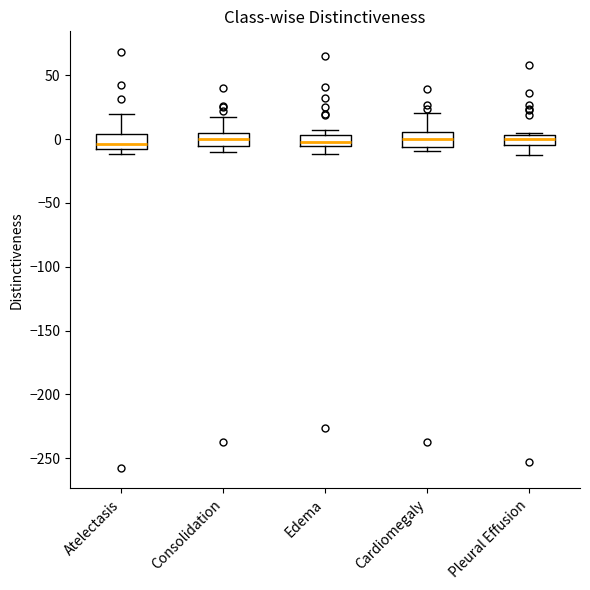

Reading left to right, read every box against the y-axis: the position of its median line, the range the box covers, and the ends of its whiskers. The values are not printed on the chart, so give them approximately, as read against the axis.

Atelectasis: median -5, box -10 to 5, whiskers -10 (just below the box's lower edge) to 20
Consolidation: median 0, box -5 to 5, whiskers -10 to 15
Edema: median 0, box -5 to 5, whiskers -10 to 5 (just above the box's upper edge)
Cardiomegaly: median 0, box -5 to 5, whiskers -10 to 20
Pleural Effusion: median 0, box -5 to 5, whiskers -10 to 5 (just above the box's upper edge)